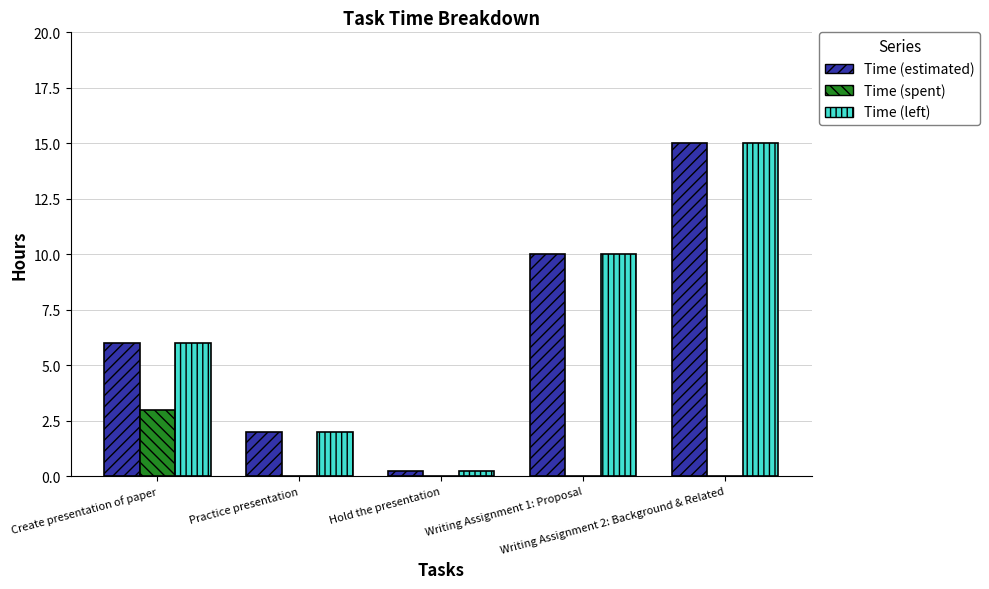

What is the difference between the Time (left) values at Writing Assignment 1: Proposal and Practice presentation?

8.0